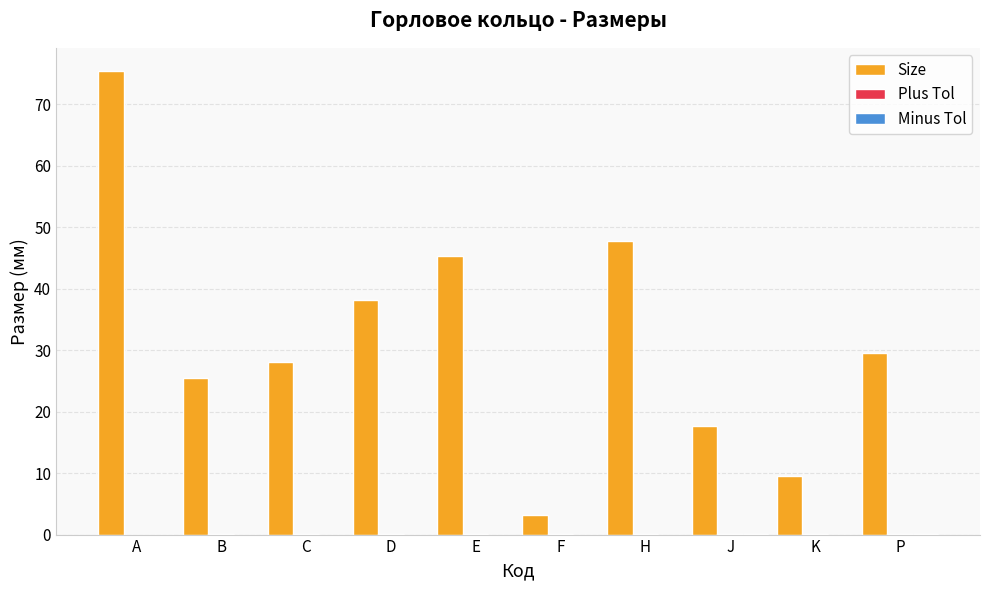

How many groups of bars are there?

10